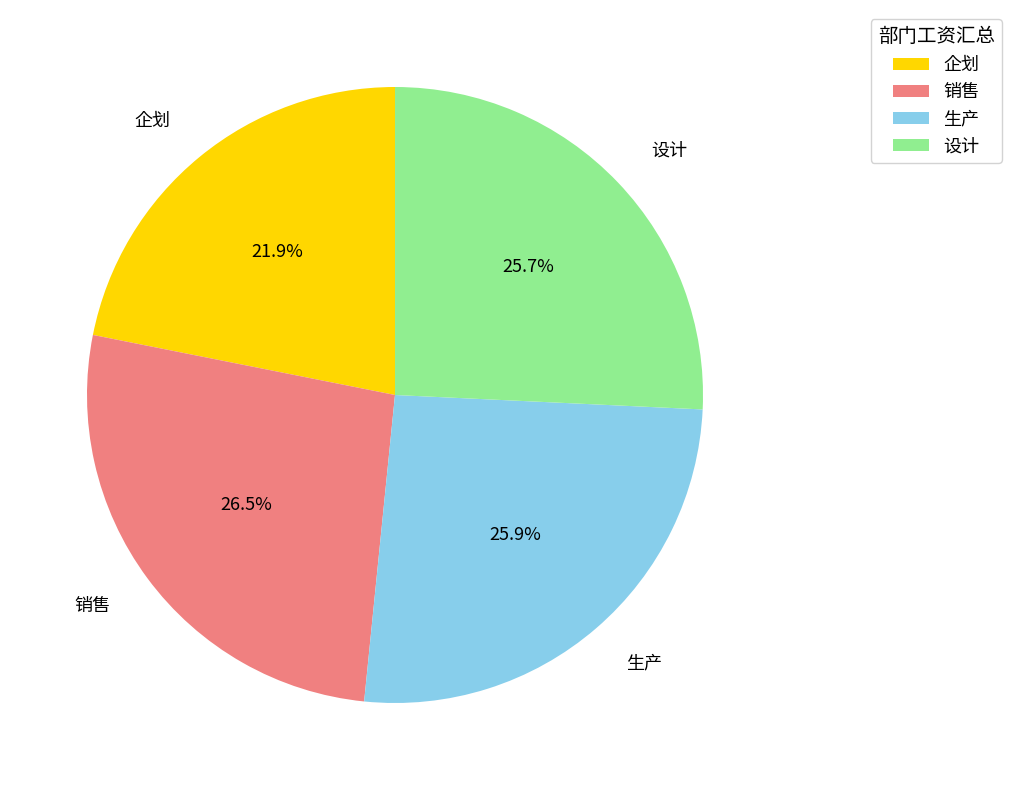

Between 销售 and 生产, which is larger?

销售